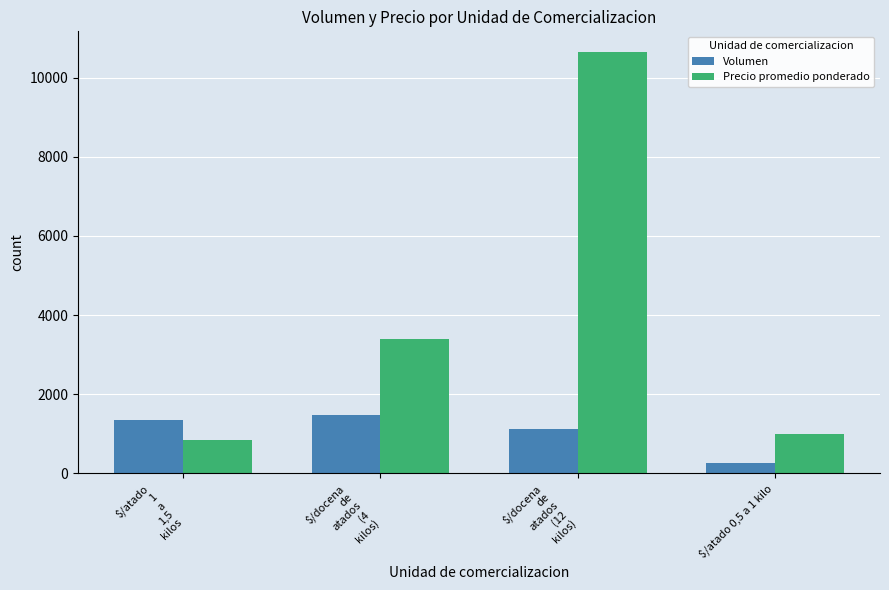

At which category does the chart reach its minimum across all series?

$/atado 0,5 a 1 kilo